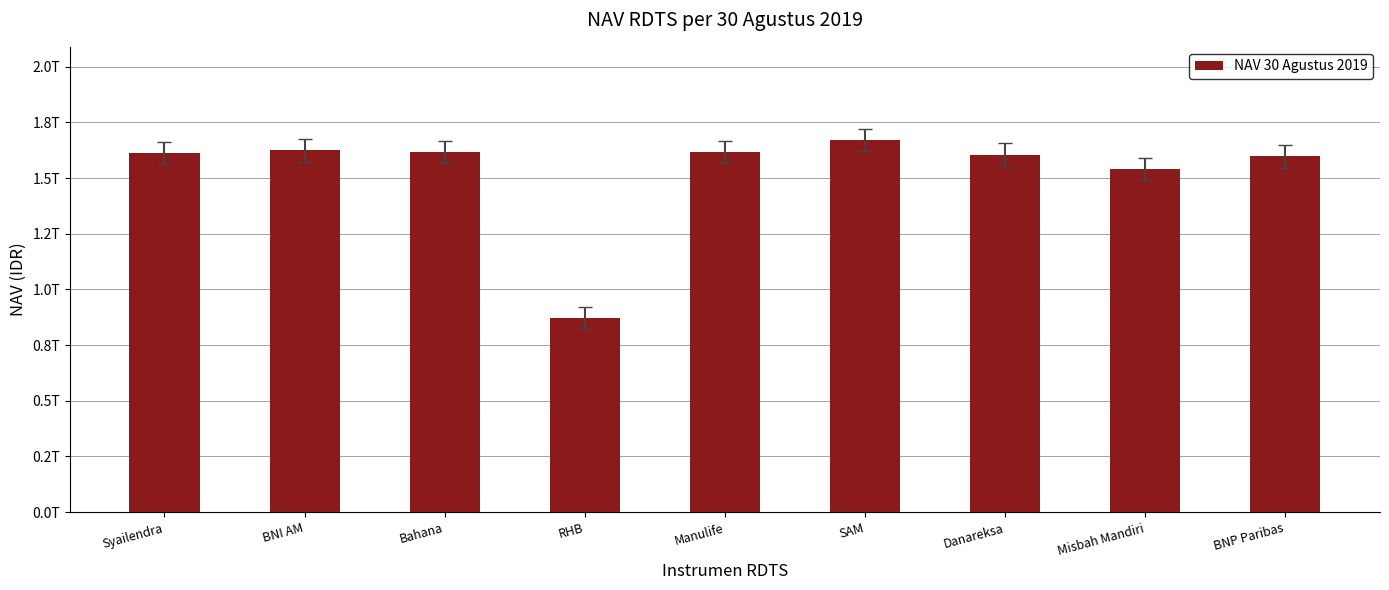

What is the smallest value displayed?

872100000000